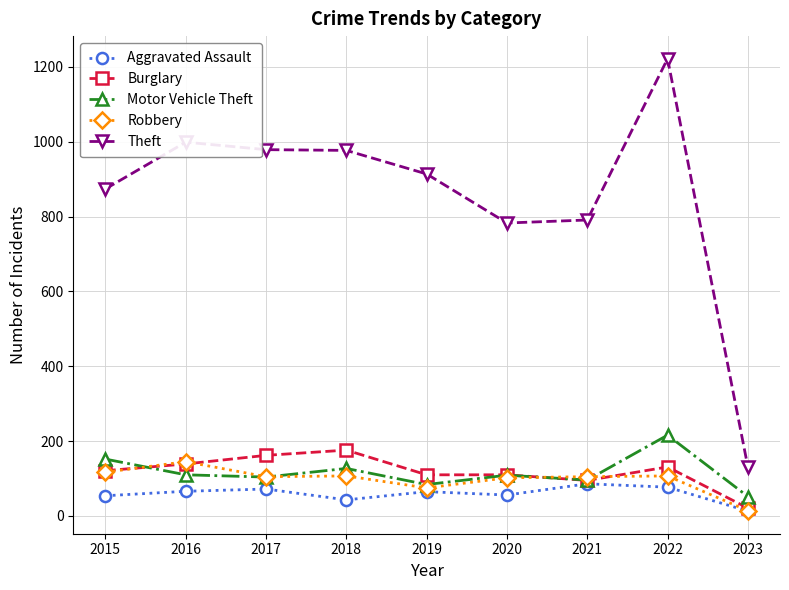

Is it true that Theft equals 1587 at 2016?

False